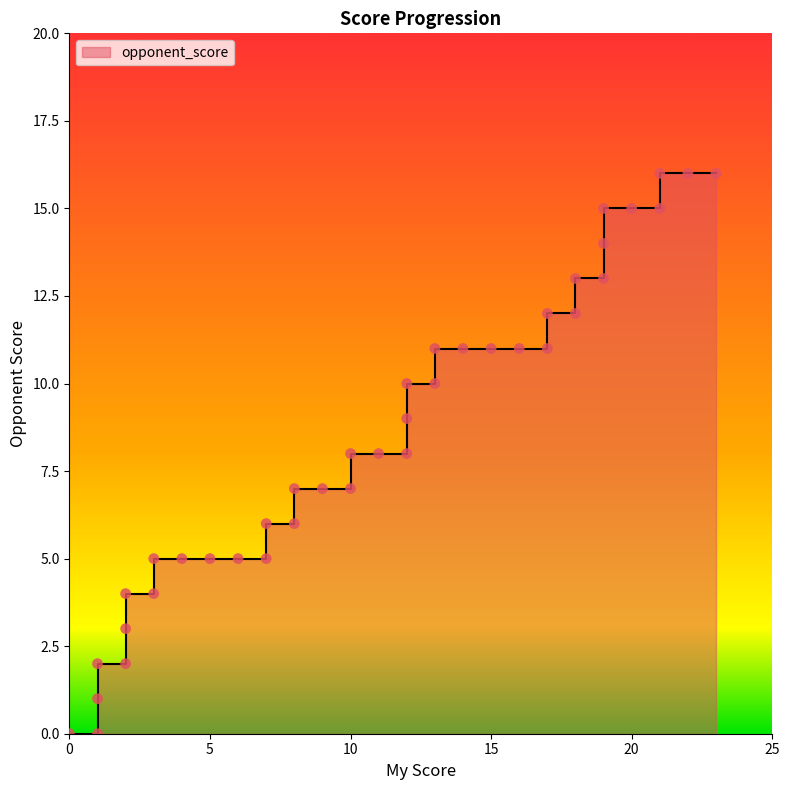

What is the change in value from 10 to 19?

+7